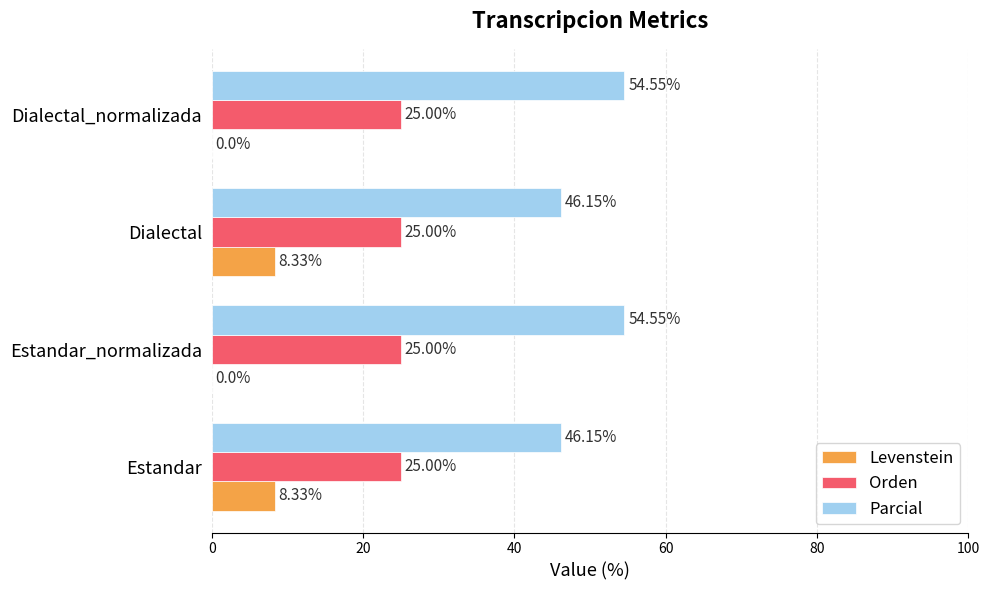

What is the sum of the Levenstein values at Estandar_normalizada and Estandar?

8.3